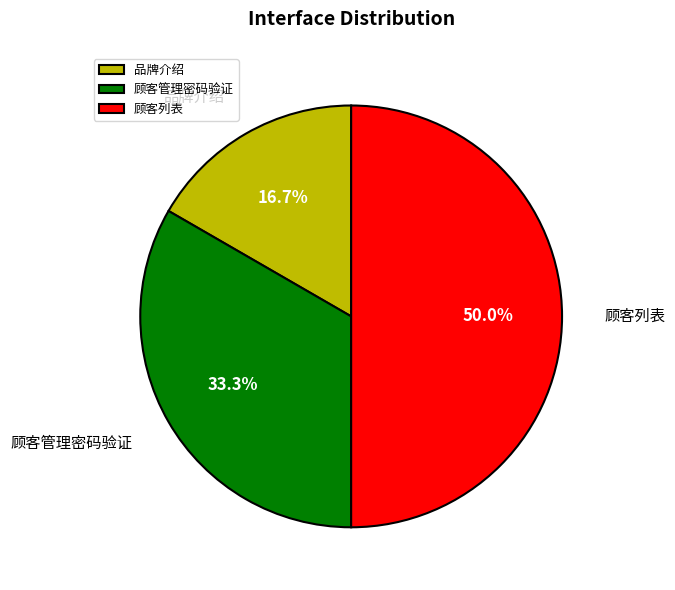

Rank the categories by value from lowest to highest.

品牌介绍, 顾客管理密码验证, 顾客列表